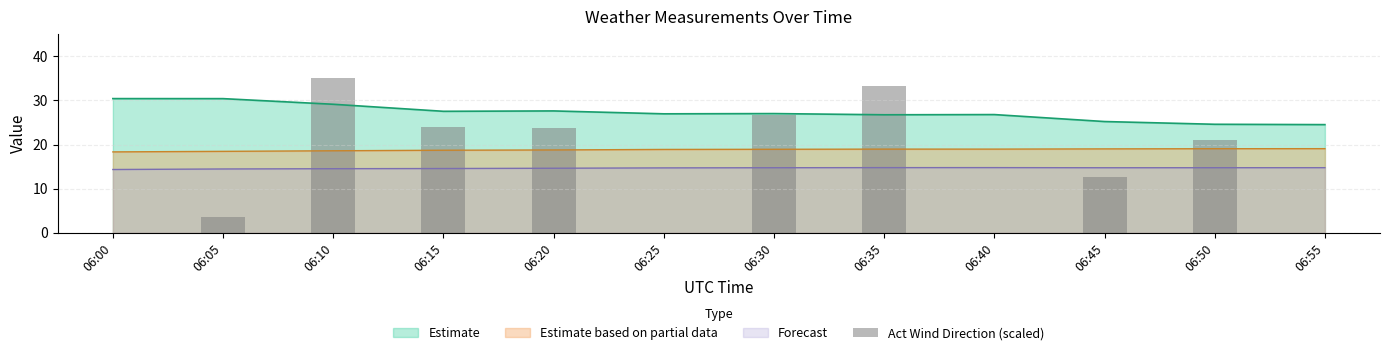

The chart shows a value of 26.6 at 06:30. True or false?

True